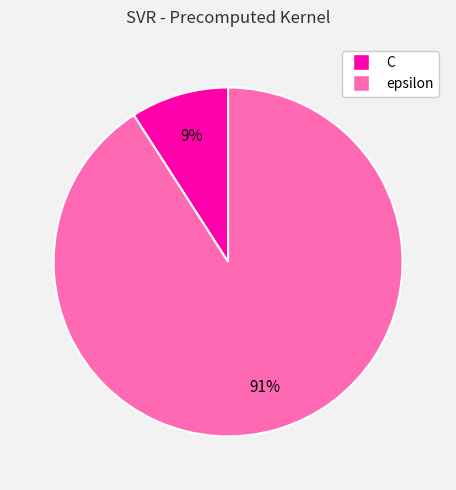

How many segments does this pie chart have?

2